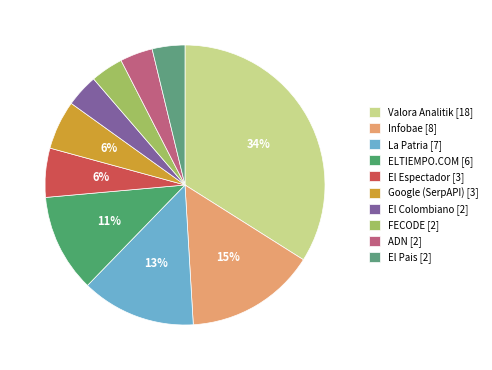

Between ADN and Valora Analitik, which is larger?

Valora Analitik